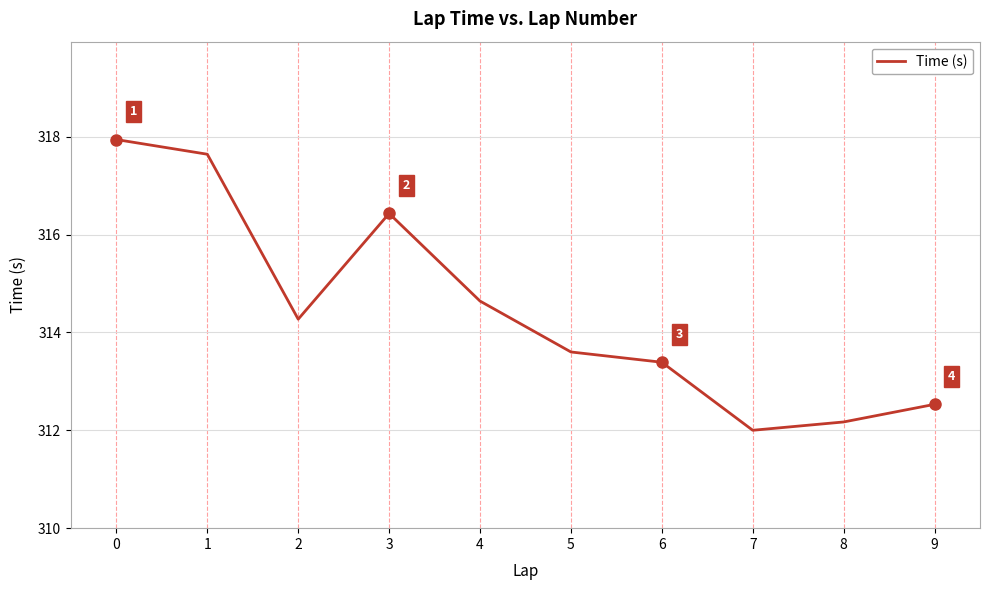

What is the sum of all values?

3144.6